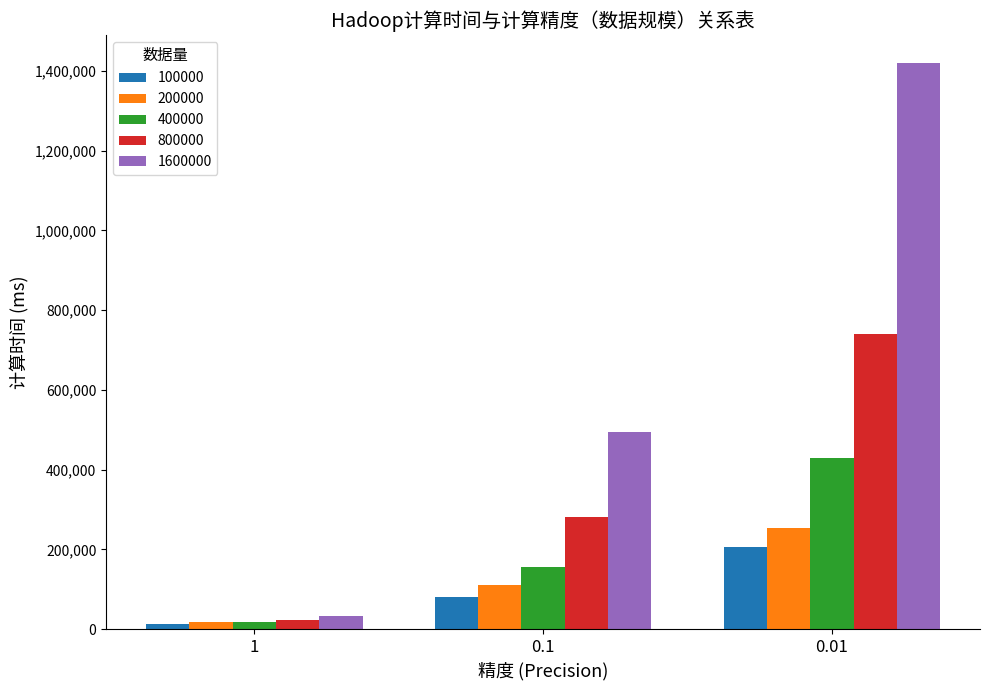

At which label does 400000 reach its peak?

0.01